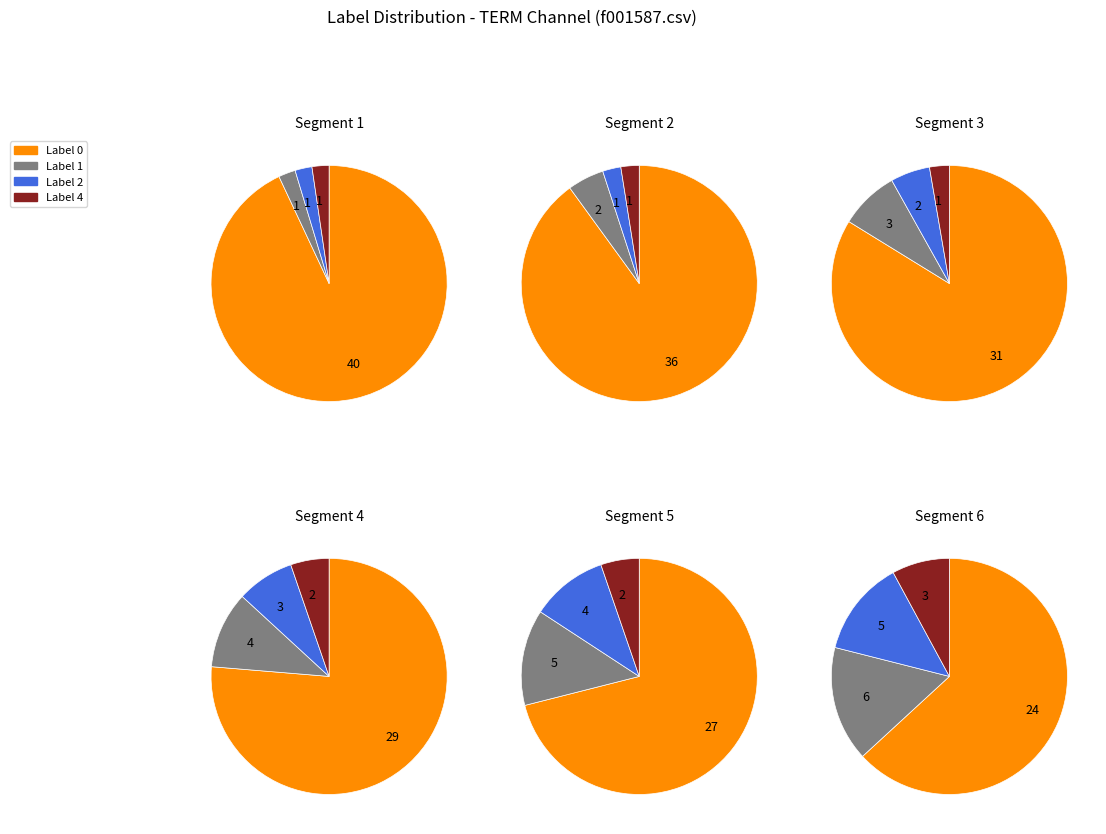

Between Label 4 and Label 0, which is larger?

Label 0